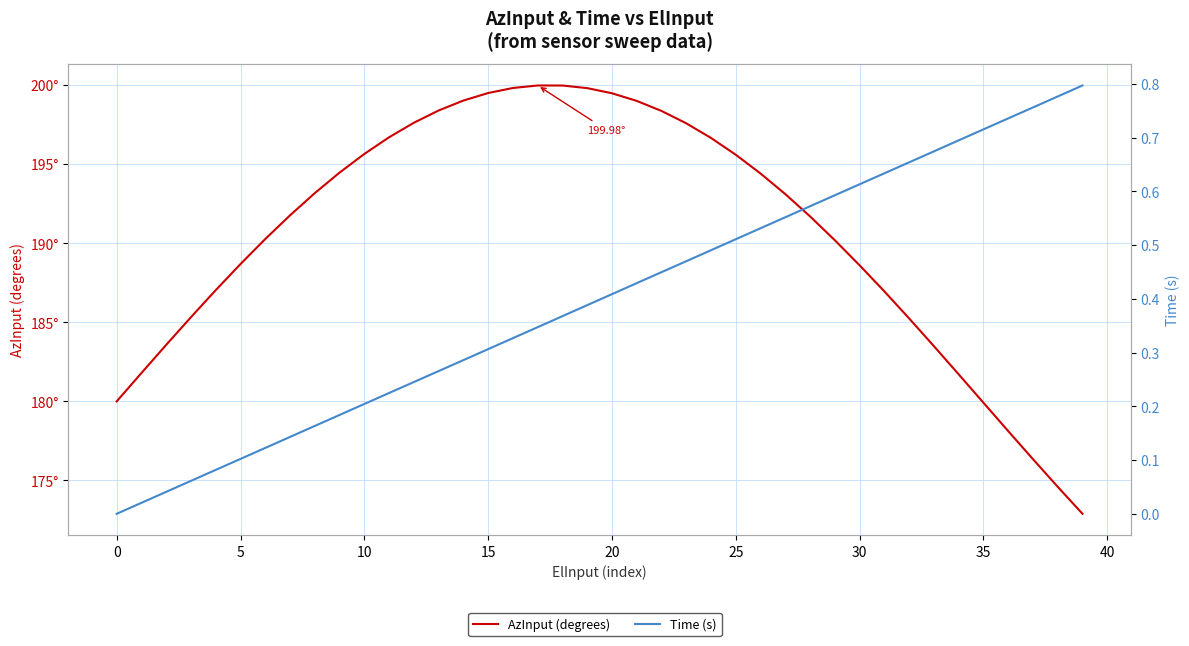

At which category does AzInput (degrees) reach its first local peak?

17